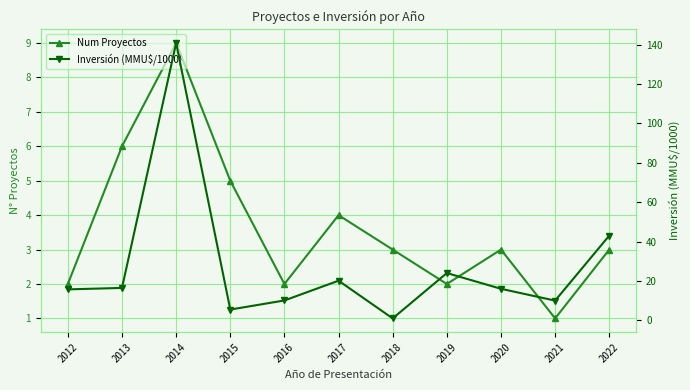

What is the difference between the maximum and second lowest values in the Inversión (MMU$/1000) series?

135.3